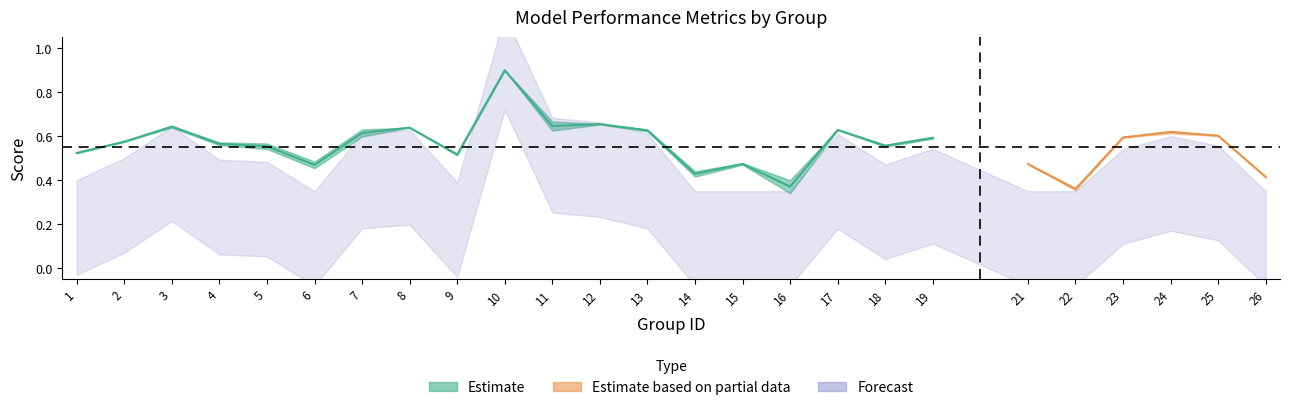

What is the difference between the f1 values at 14 and 7?

0.2